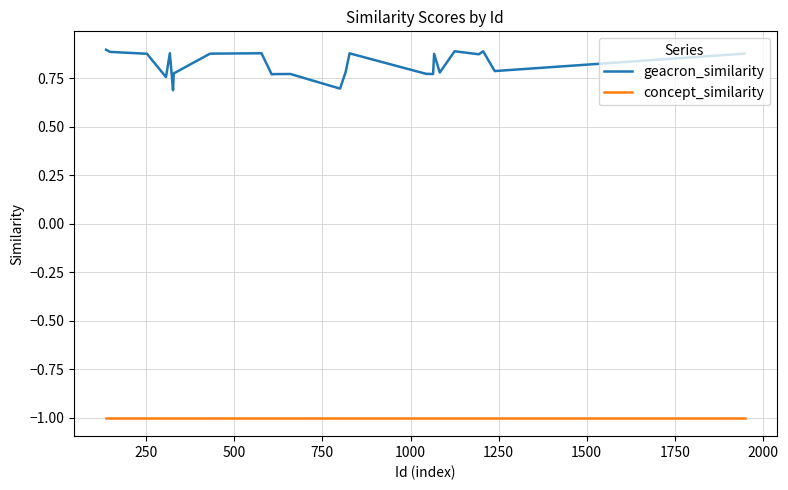

Reading left to right, transcribe all the data shown in this chart.

geacron_similarity: 0.9	0.9	0.9	0.9	0.9	0.8	0.8	0.9	0.9	0.7	0.7	0.8	0.8	0.9	0.9	0.9	0.8	0.8	0.8	0.8	0.8	0.7	0.7	0.8	0.9	0.9	0.8	0.8	0.9	0.8	0.8	0.9	0.9	0.9	0.9	0.9	0.8	0.8	0.9	0.9
concept_similarity: -1.0	-1.0	-1.0	-1.0	-1.0	-1.0	-1.0	-1.0	-1.0	-1.0	-1.0	-1.0	-1.0	-1.0	-1.0	-1.0	-1.0	-1.0	-1.0	-1.0	-1.0	-1.0	-1.0	-1.0	-1.0	-1.0	-1.0	-1.0	-1.0	-1.0	-1.0	-1.0	-1.0	-1.0	-1.0	-1.0	-1.0	-1.0	-1.0	-1.0